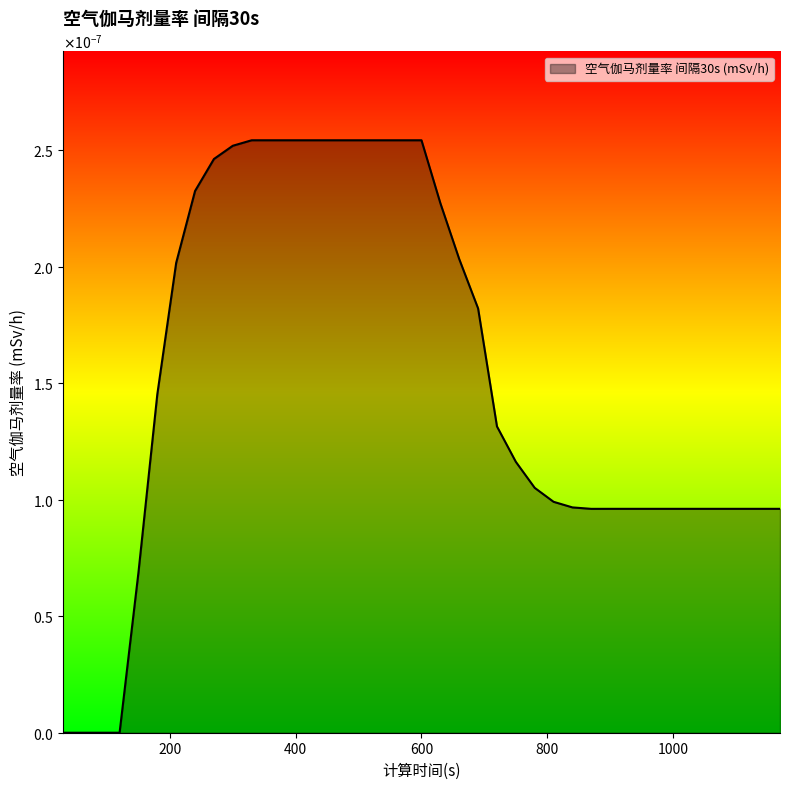

At which category does the chart reach its peak across all series?

330